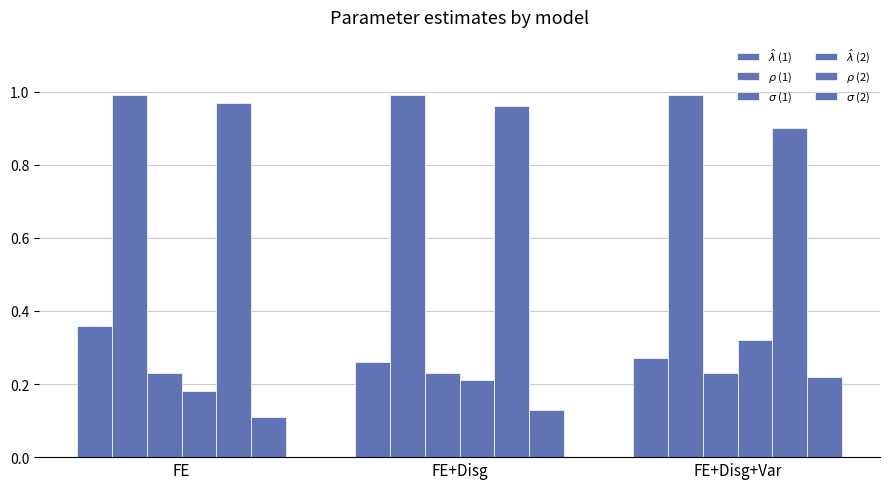

What is the value of the $\sigma$ (1) bar at the 2nd from the left?

0.2